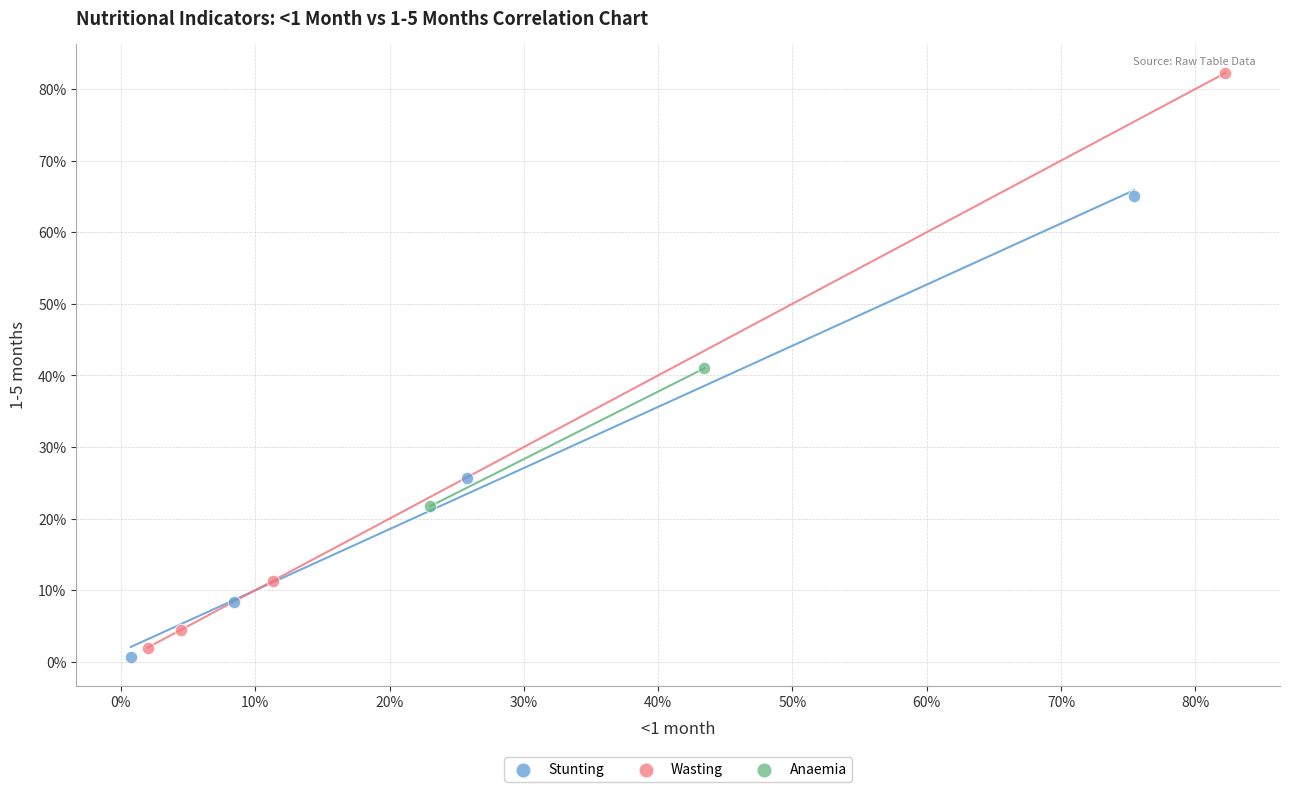

Which series reaches the maximum Y coordinate?

Wasting